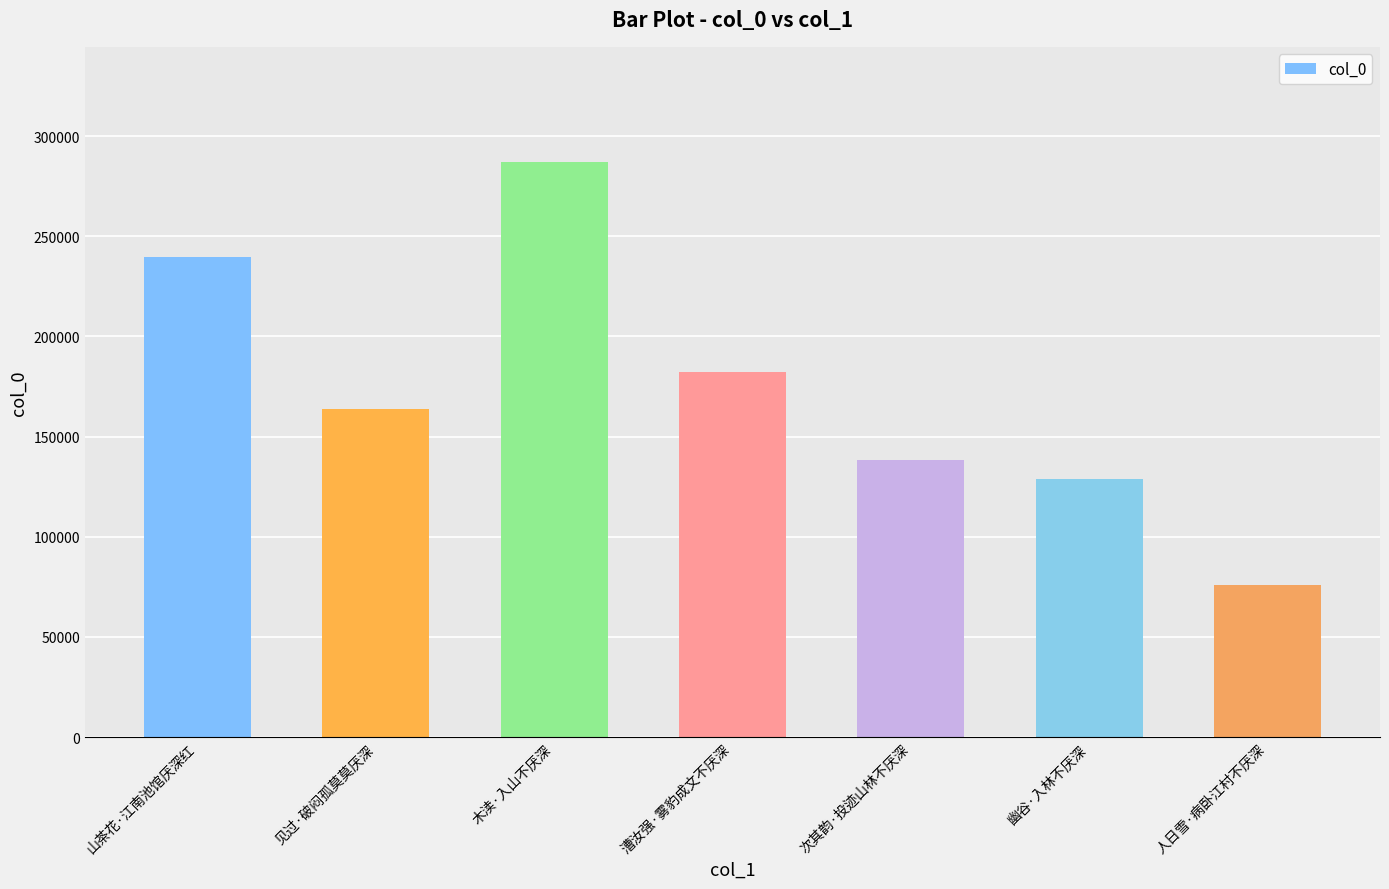

Rank the categories by value from highest to lowest.

木渎·入山不厌深, 山茶花·江南池馆厌深红, 漕汝强·雾豹成文不厌深, 见过·破闷孤莫莫厌深, 次其韵·投迹山林不厌深, 幽谷·入林不厌深, 人日雪·病卧江村不厌深